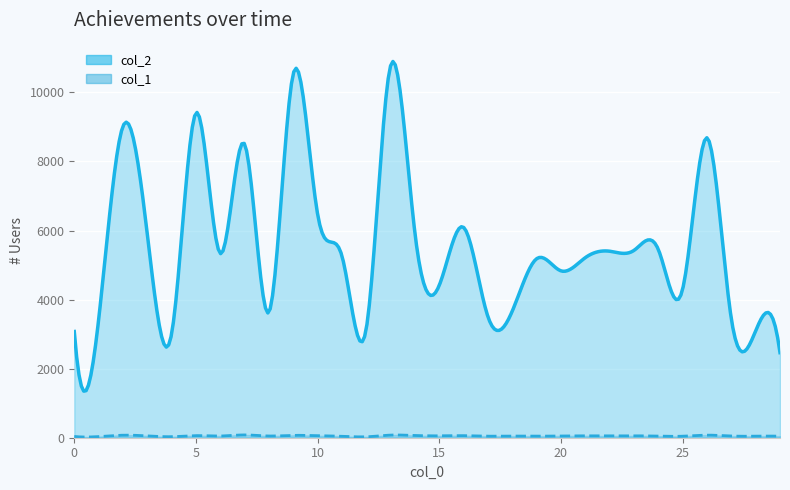

Is it true that col_1 equals 73 at 2?

True